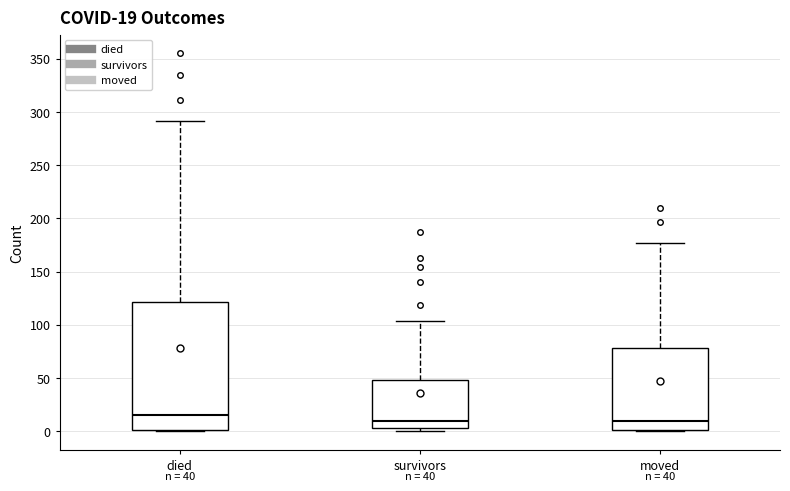

Which box's median line is the highest?

died